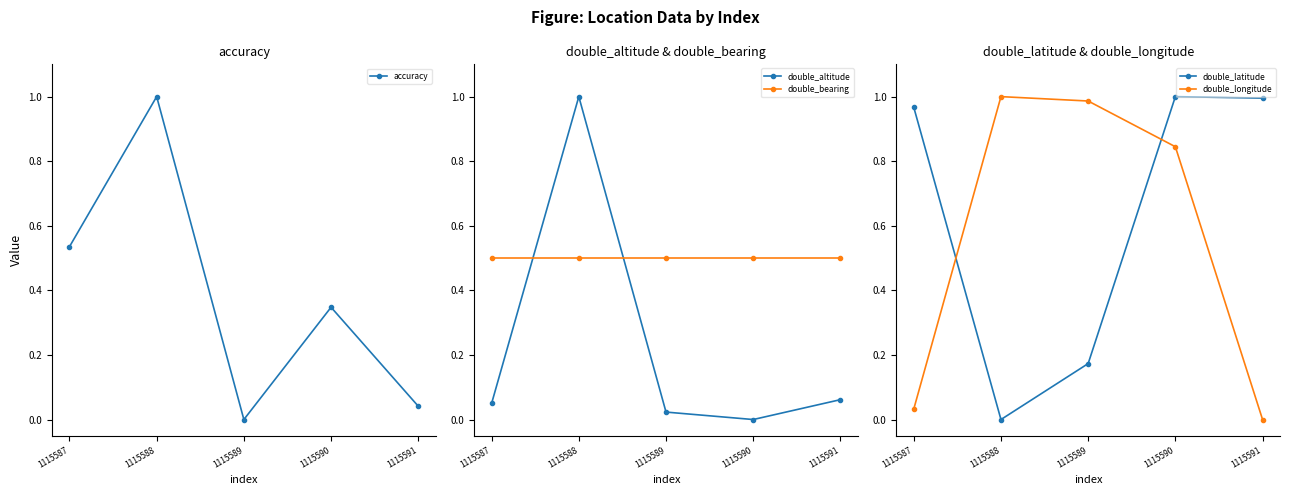

What is the maximum value for accuracy?

1.0